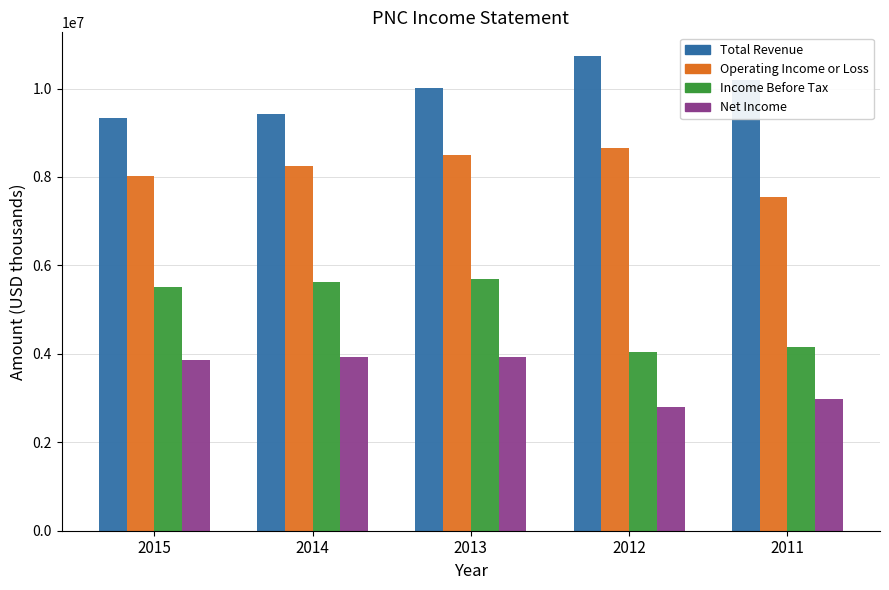

The value of Income Before Tax at 2012 is 4039000. True or false?

True